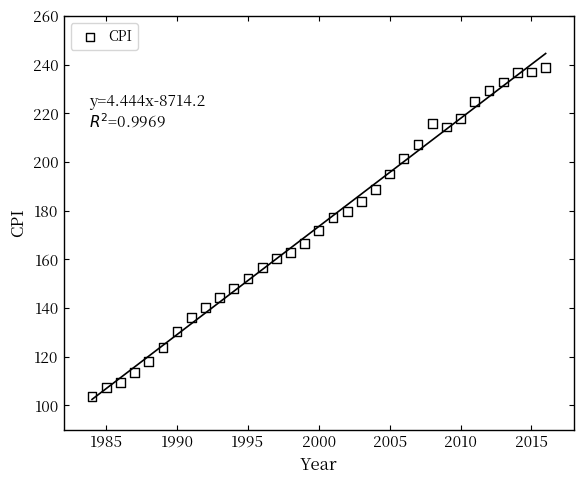

What is the range of X values (max minus min)?

32.0